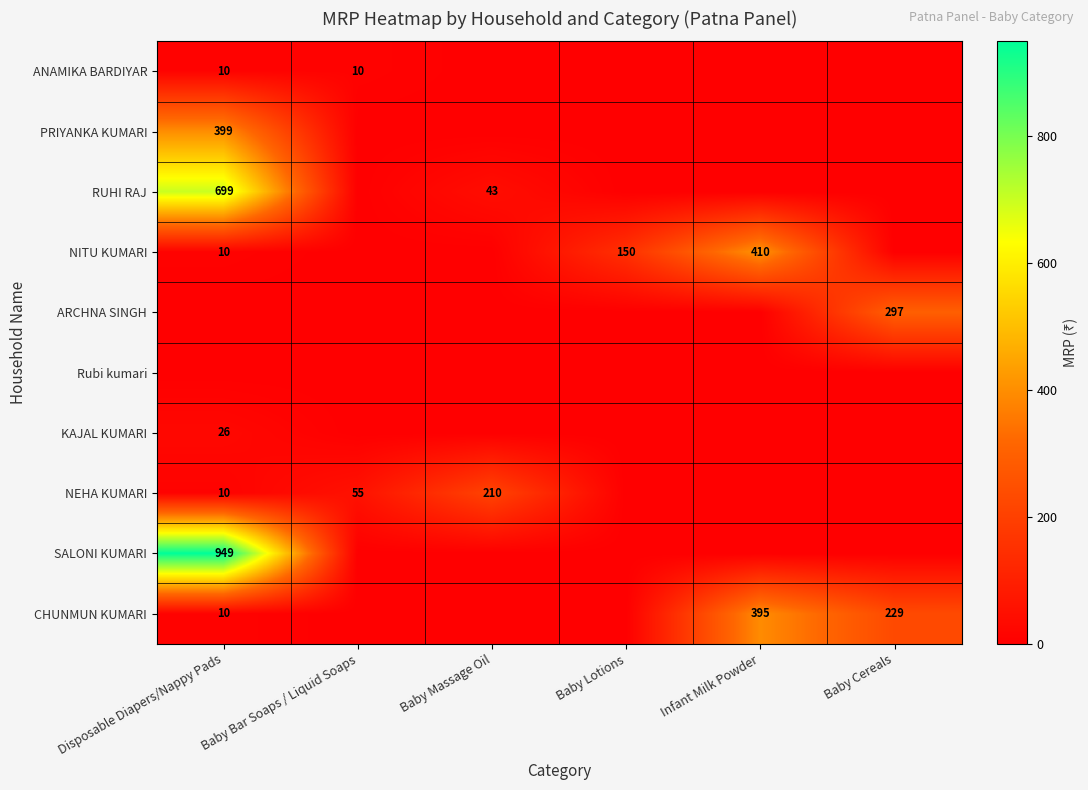

The NEHA KUMARI series shows 16 at Baby Bar Soaps / Liquid Soaps. True or false?

False